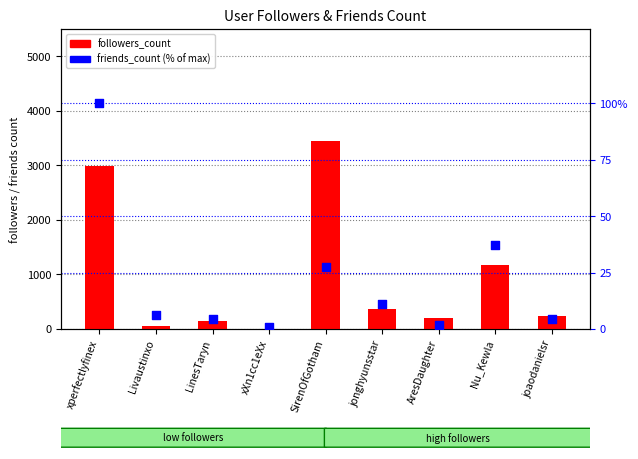

Which series has the widest spread of Y values?

followers_count